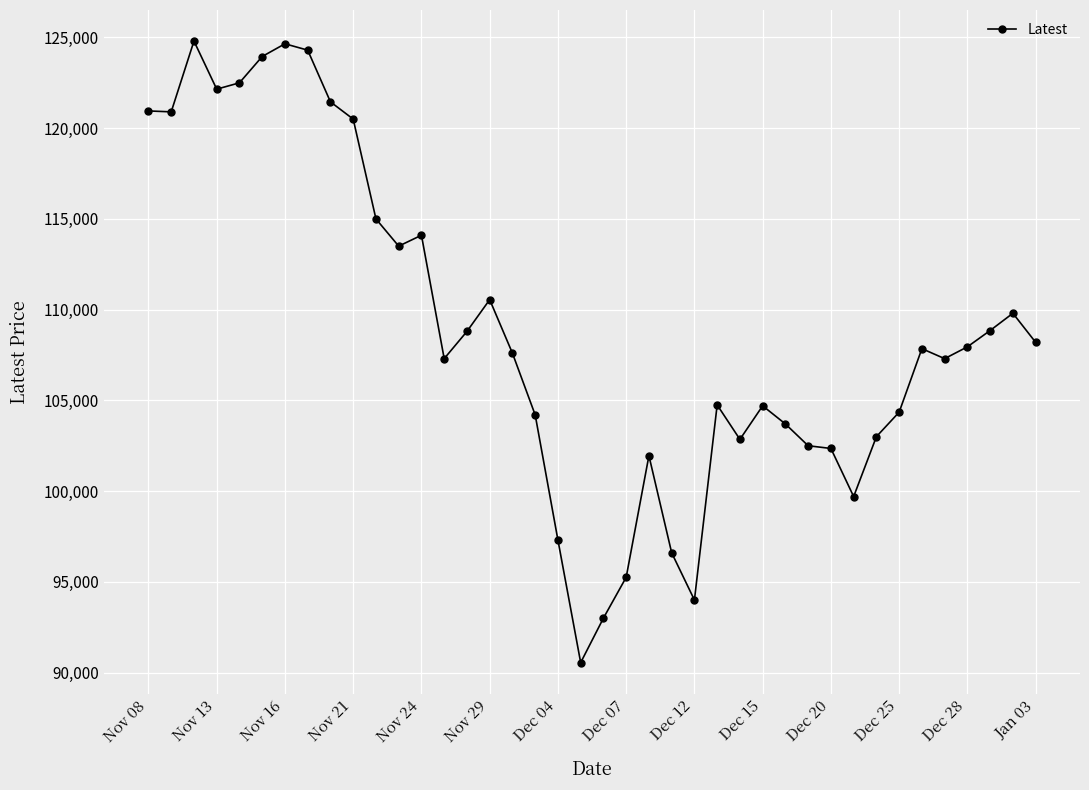

What is the difference between the maximum and second lowest values?

31800